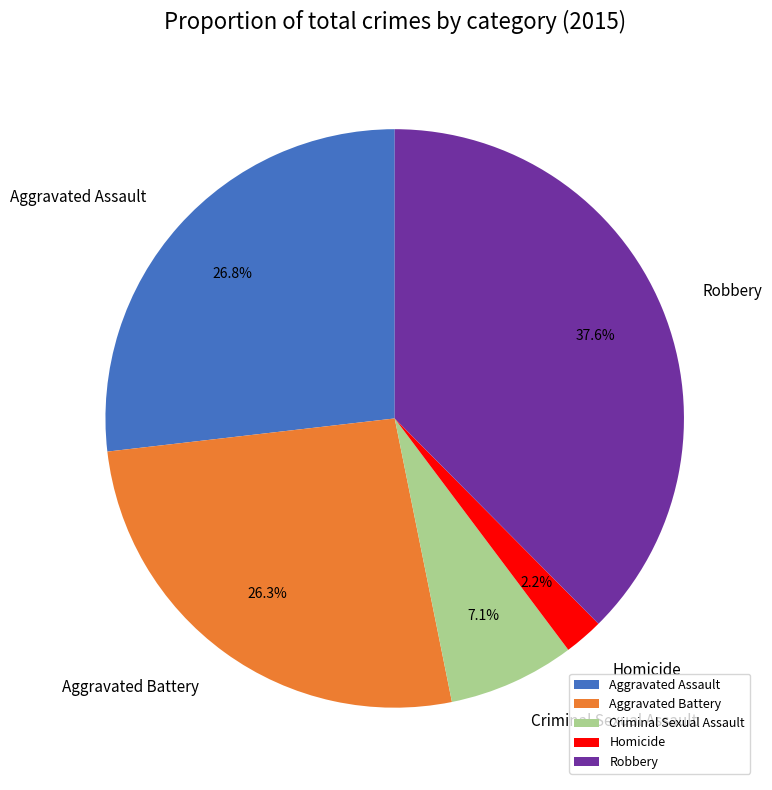

Combined, what portion of the pie is Aggravated Assault and Robbery?

64.4%